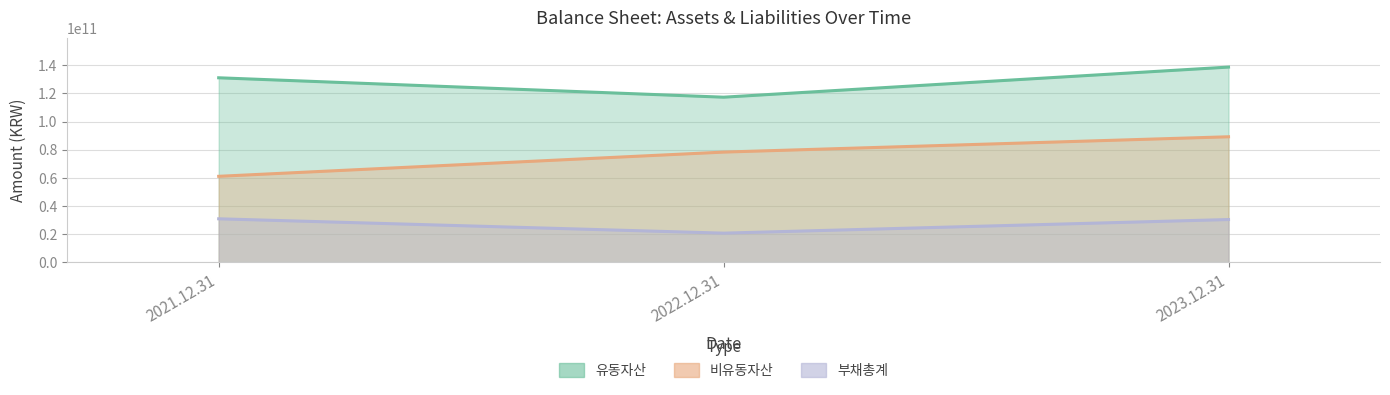

At how many categories does at least one series exceed 99978972639?

3